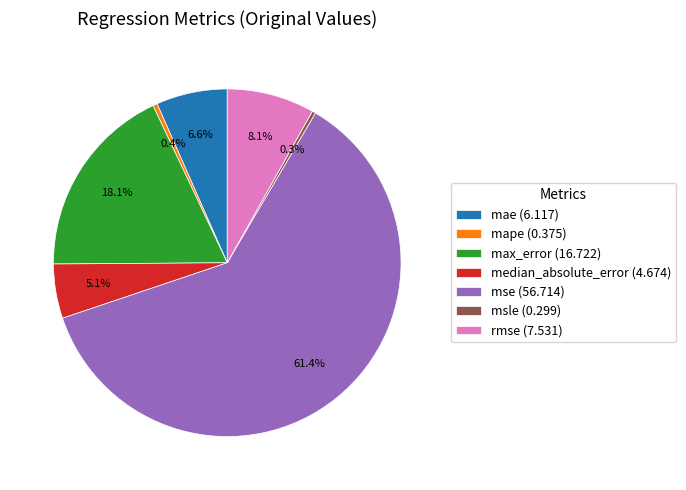

The mae slice represents 1% of the pie. True or false?

False